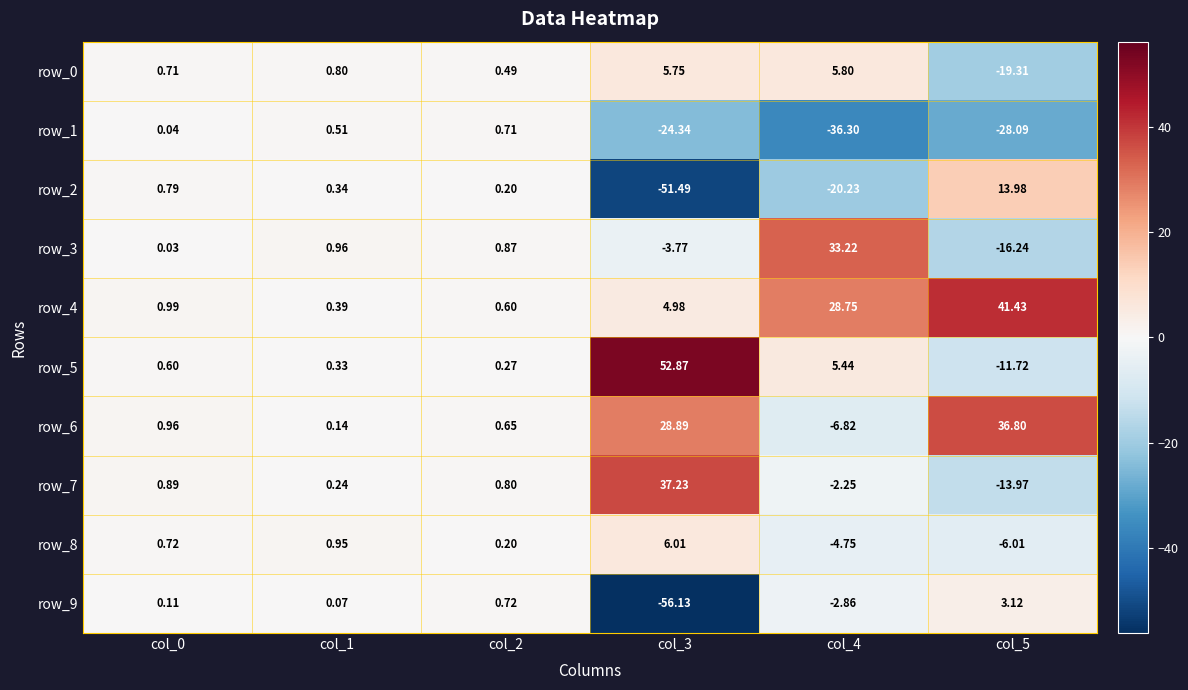

Is the value of row_2 at col_3 greater than the value of row_7 at col_3?

No